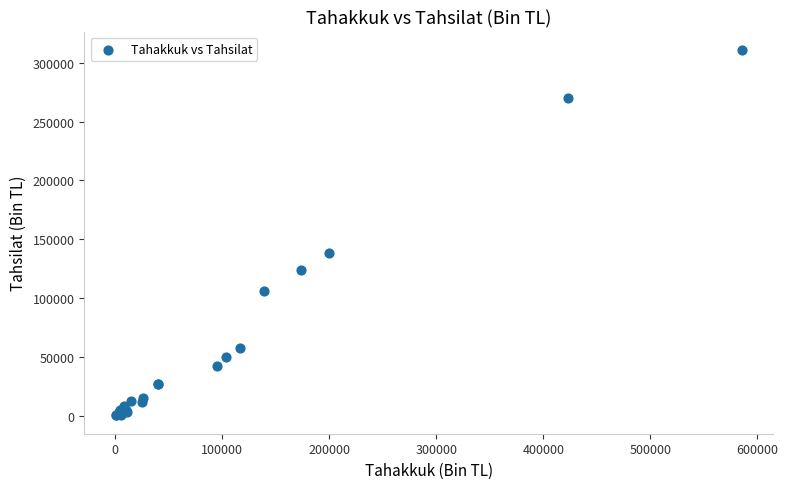

What Y value in the scatter plot is closest to 155567?

138653